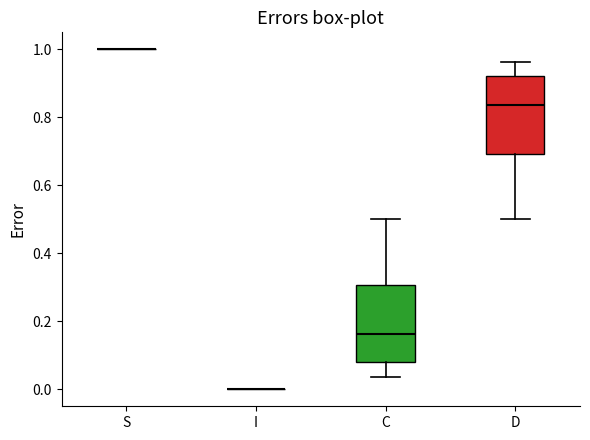

Where does the lower whisker of the box for C end on the y-axis? The values are not printed on the chart, so give them approximately, as read against the axis.

0.04